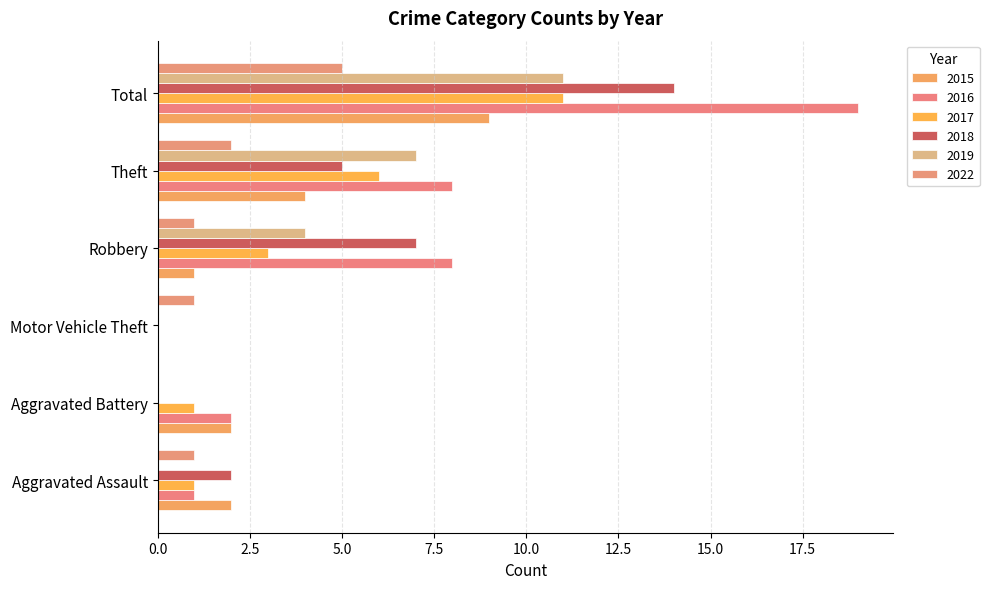

What are all the series names shown in the legend?

2015, 2016, 2017, 2018, 2019, 2022